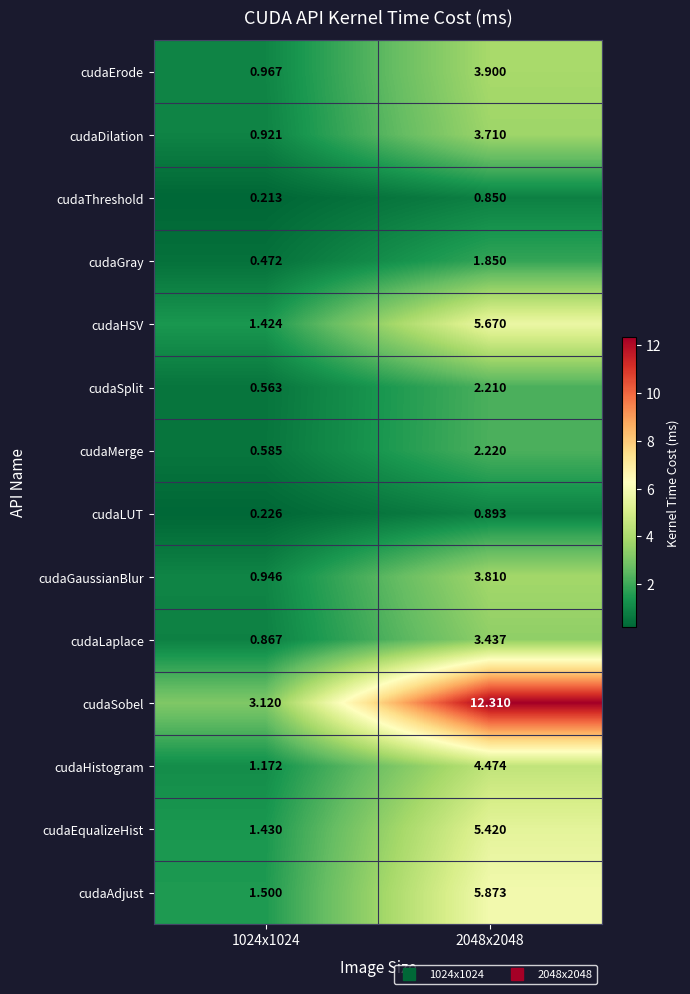

Which series changed the most between 1024x1024 and 2048x2048?

cudaSobel